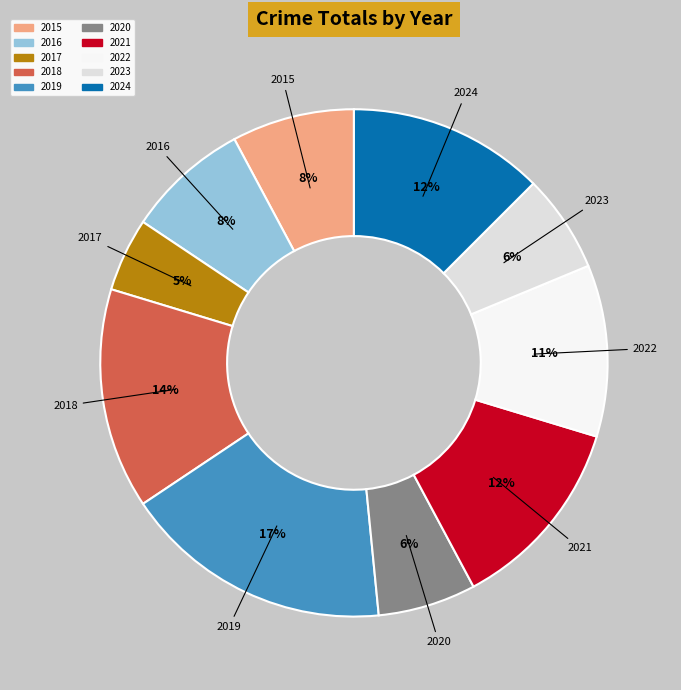

Between 2018 and 2019, which is larger?

2019